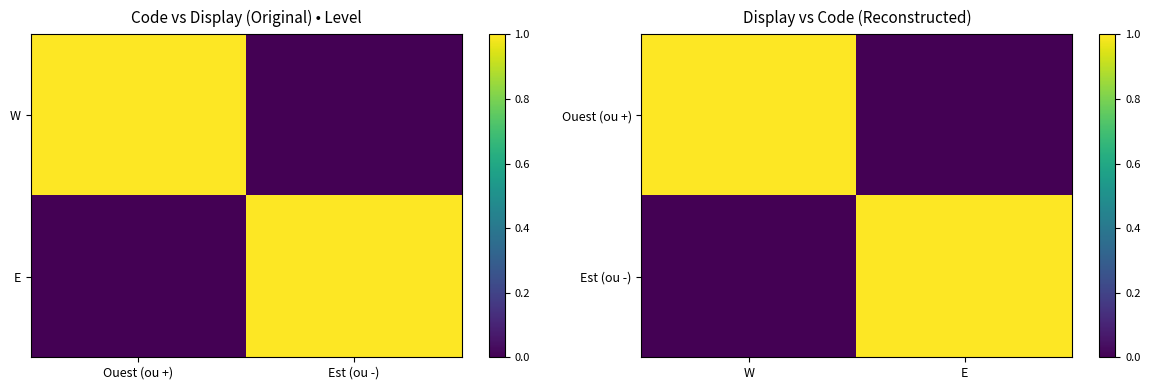

At which category is the sum across all series the highest?

W